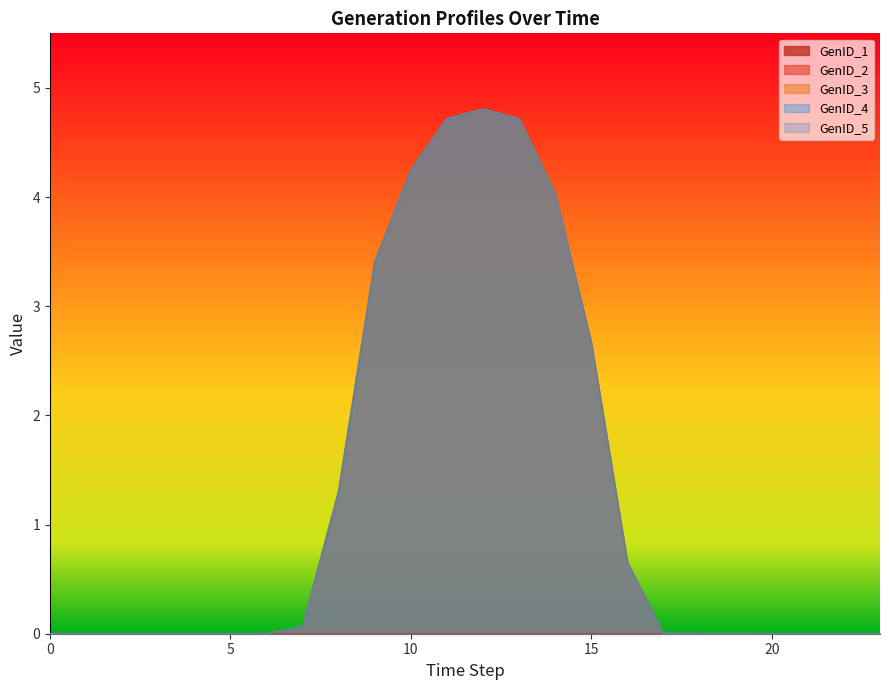

What is the total value across all series at 10?

17.0